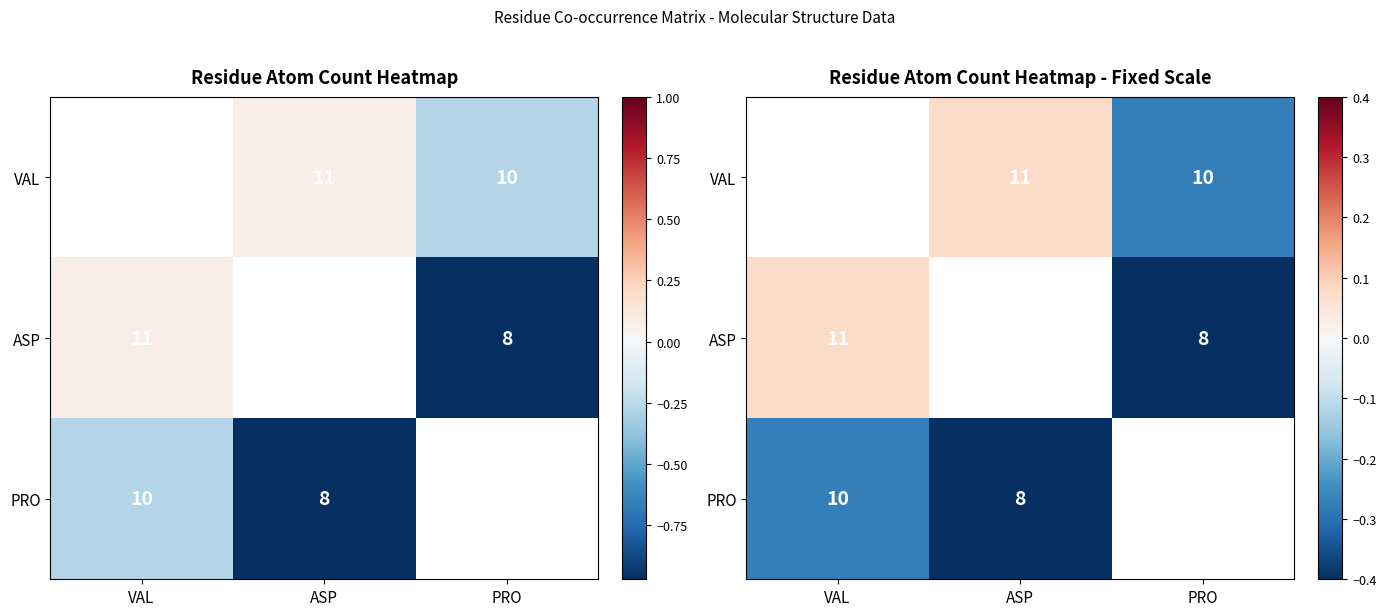

How many categories are shown in the chart?

3